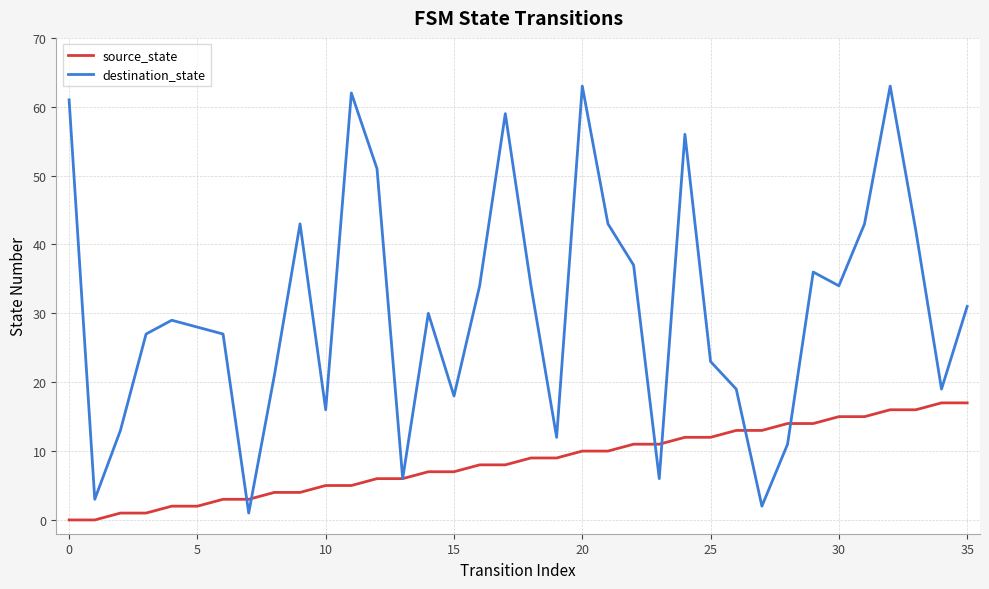

Is this an area chart (filled region under the line)?

No